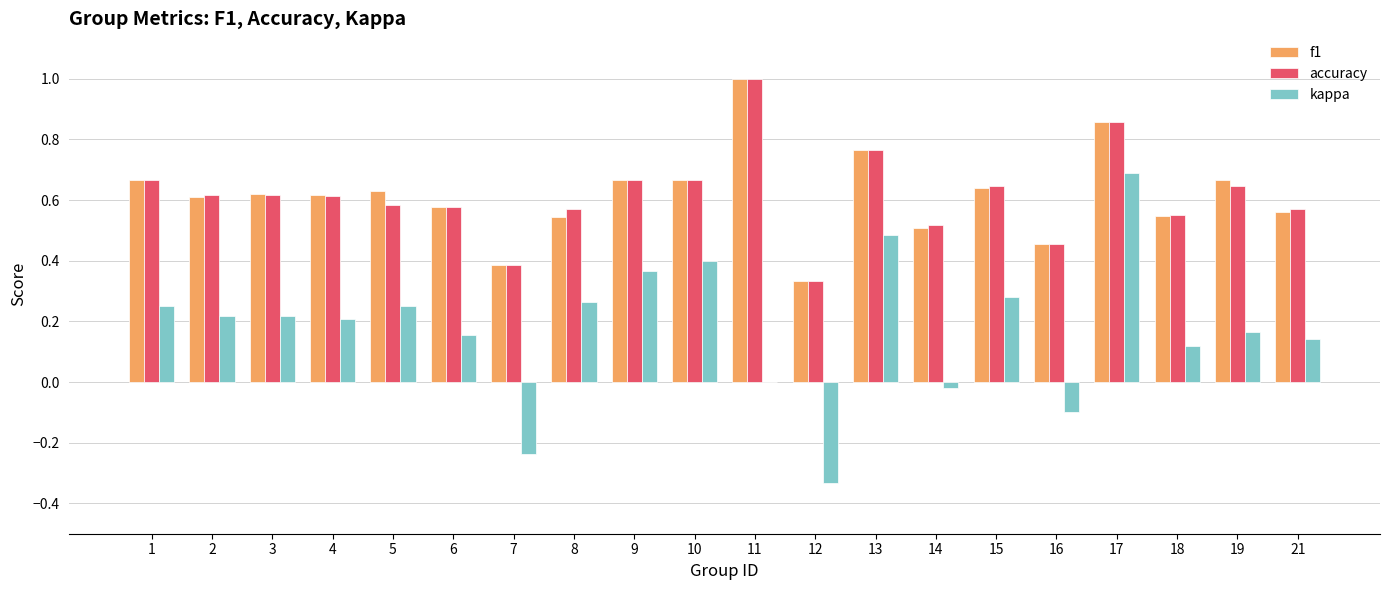

True or false: f1 has a value of 0.8 at 2.

False